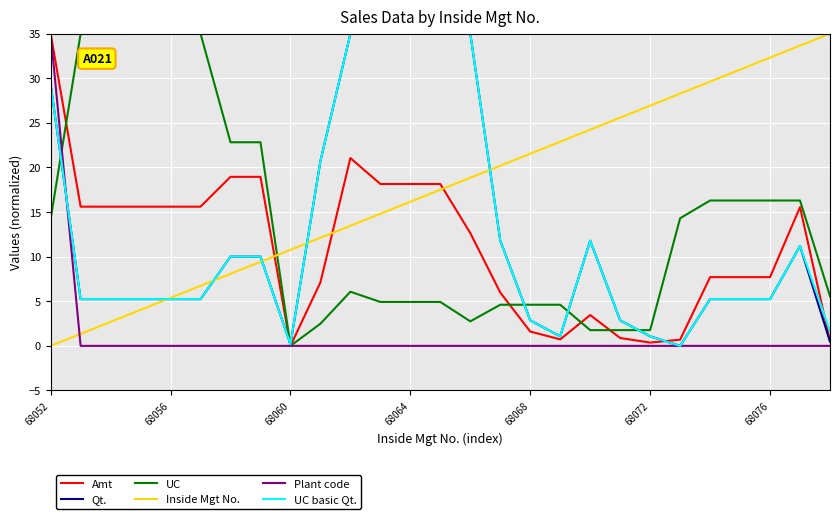

What is the maximum value for Qt.?

35.0